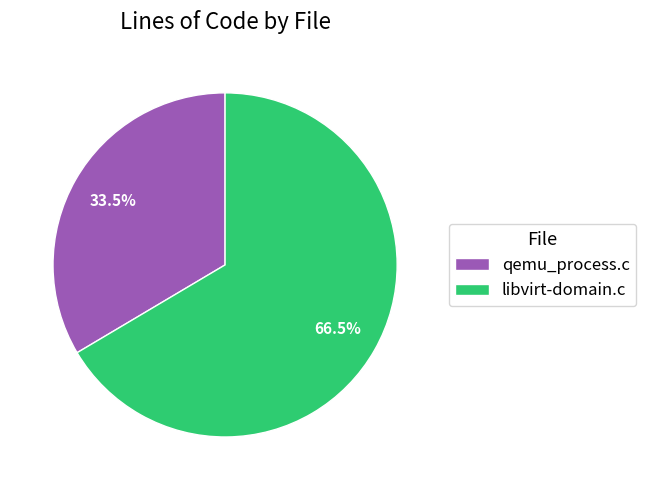

To the nearest percent, what is the average slice percentage?

50%